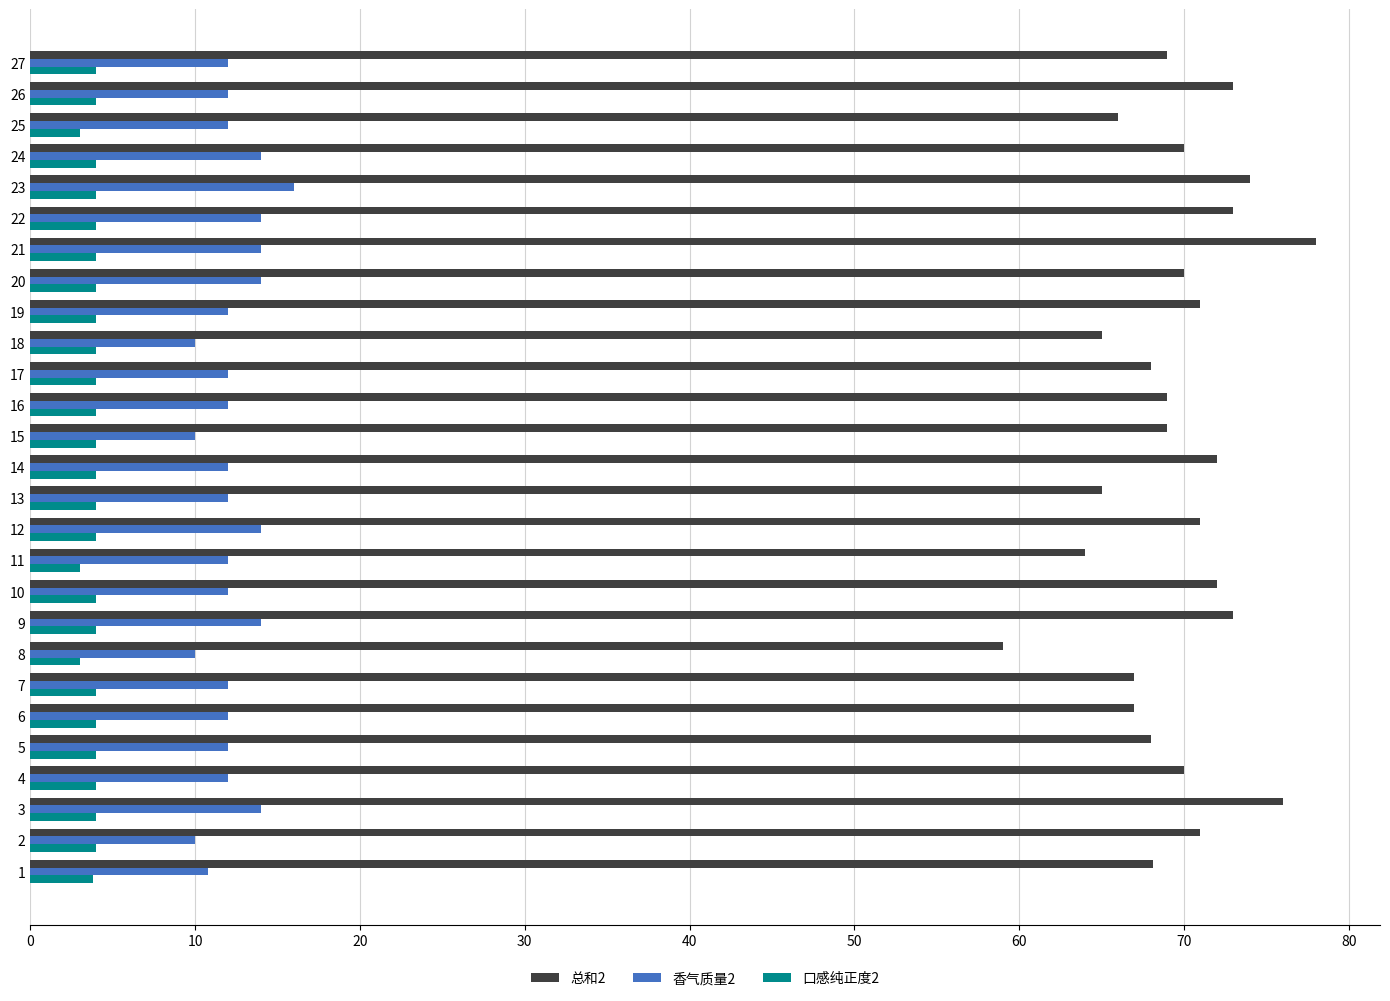

Is it true that 香气质量2 equals 19.0 at 9?

False